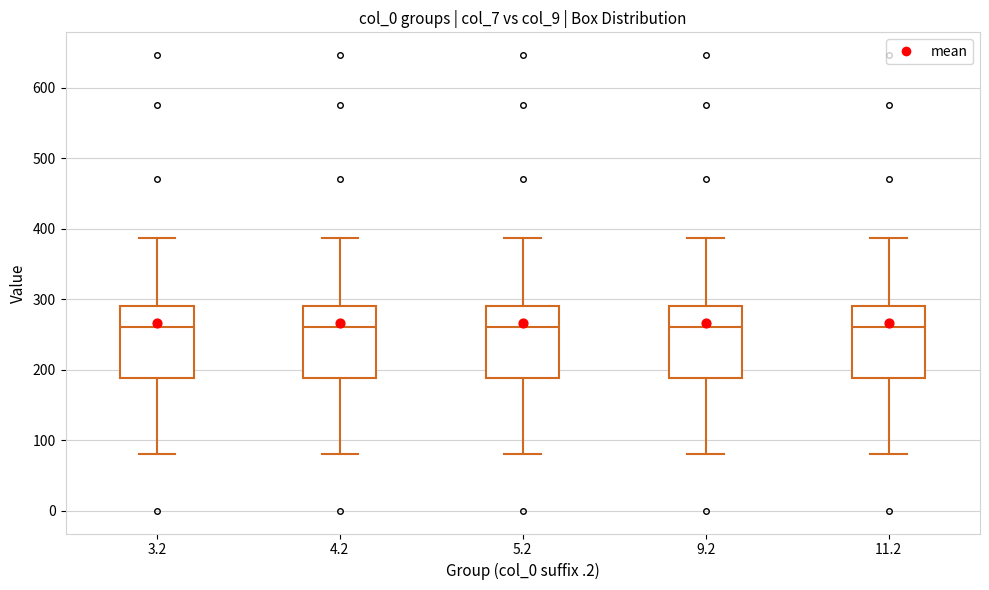

Where does the upper whisker of the box at x = 5.2 end on the y-axis? The values are not printed on the chart, so give them approximately, as read against the axis.

390